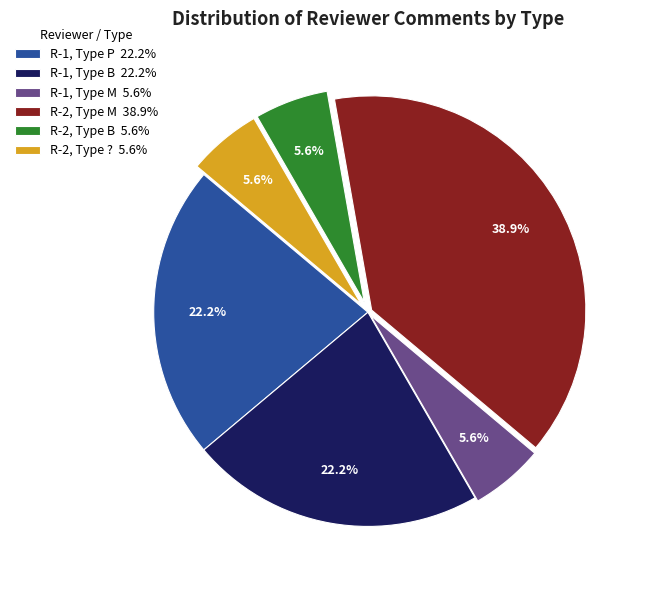

Combined, what portion of the pie is R-1, Type M 5.6% and R-1, Type P 22.2%?

27.8%